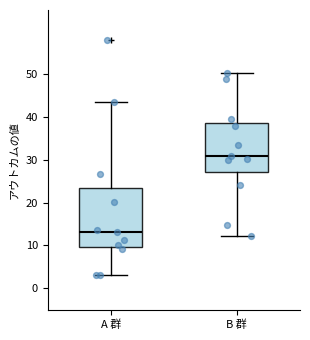

Where does the lower whisker of the box for A 群 end on the y-axis? The values are not printed on the chart, so give them approximately, as read against the axis.

3